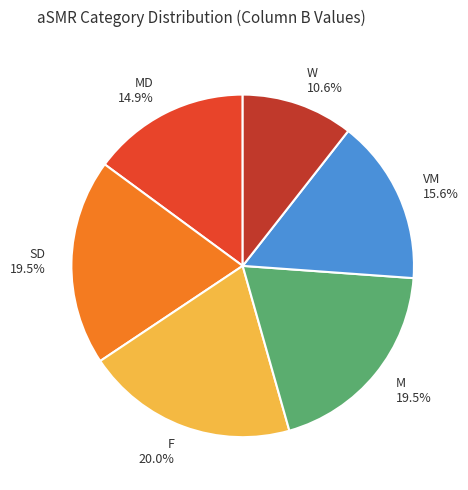

To the nearest percent, what is the difference between the largest and smallest slice percentages?

9%